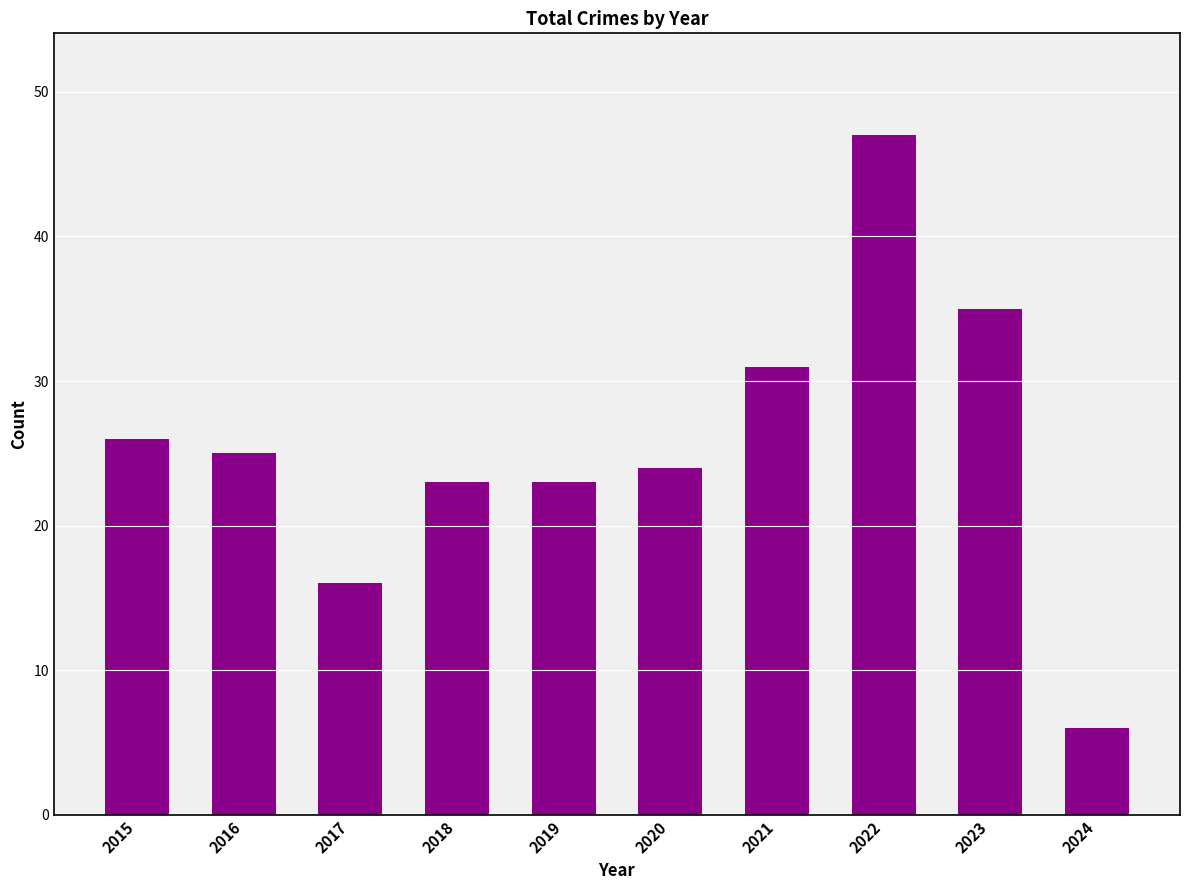

Approximately how many times larger is the value at 2022 compared to 2020?

2.0